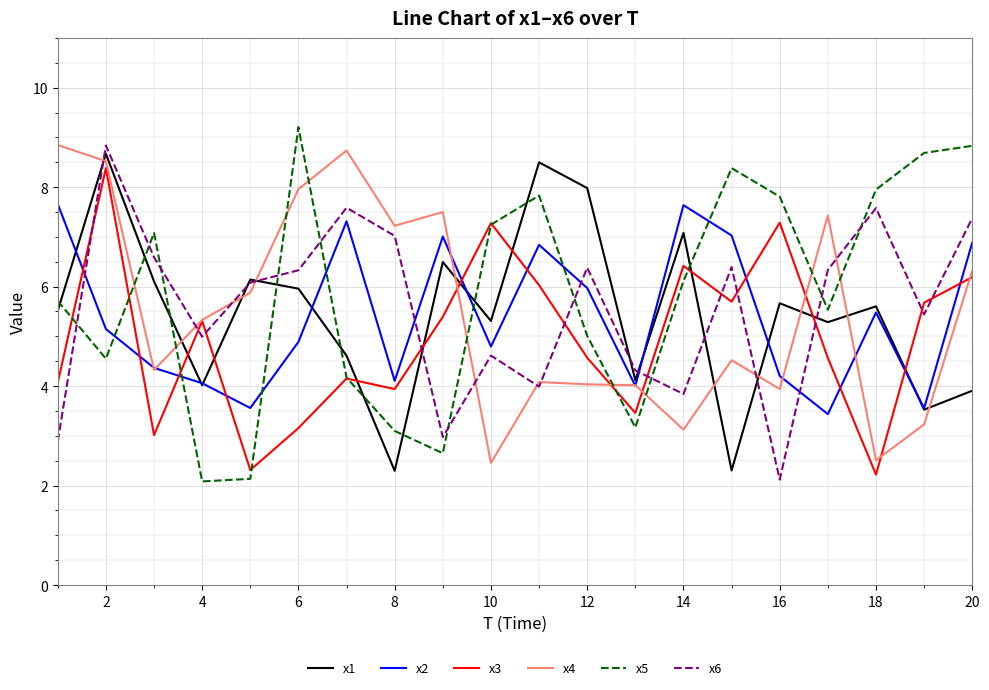

In x3, how many points are lower than both neighbors (excluding endpoints)?

6